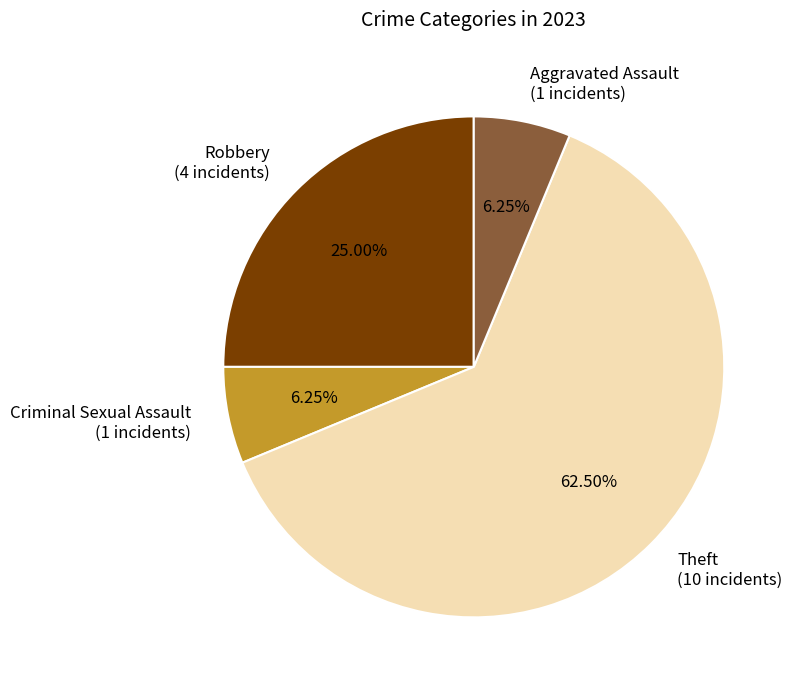

To the nearest percent, what percentage of the pie is Robbery?

25%